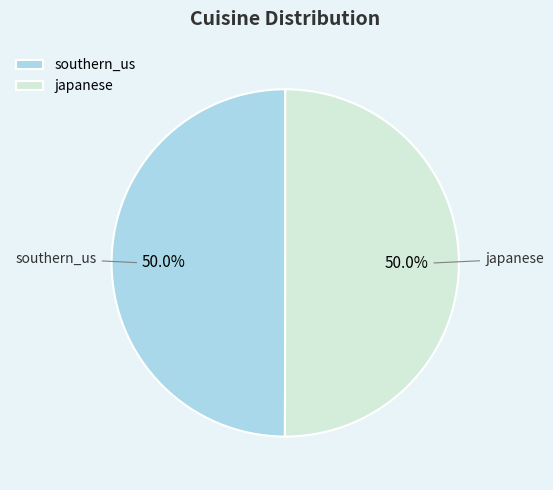

How many segments does this pie chart have?

2